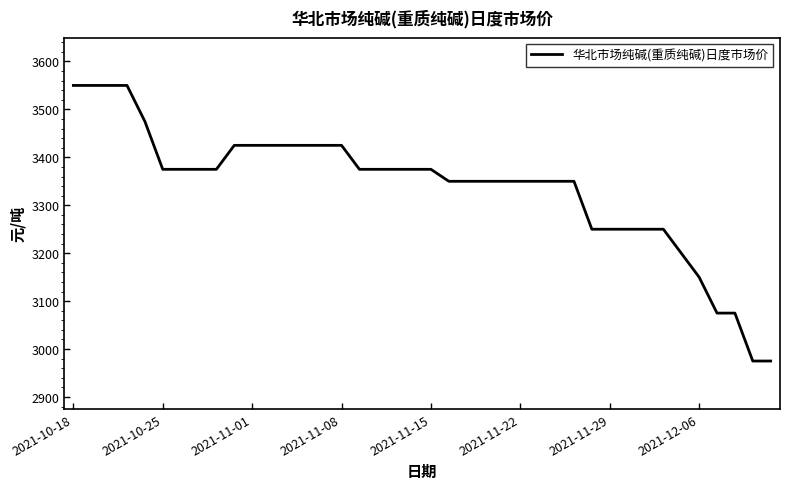

What is the greatest value displayed?

3550